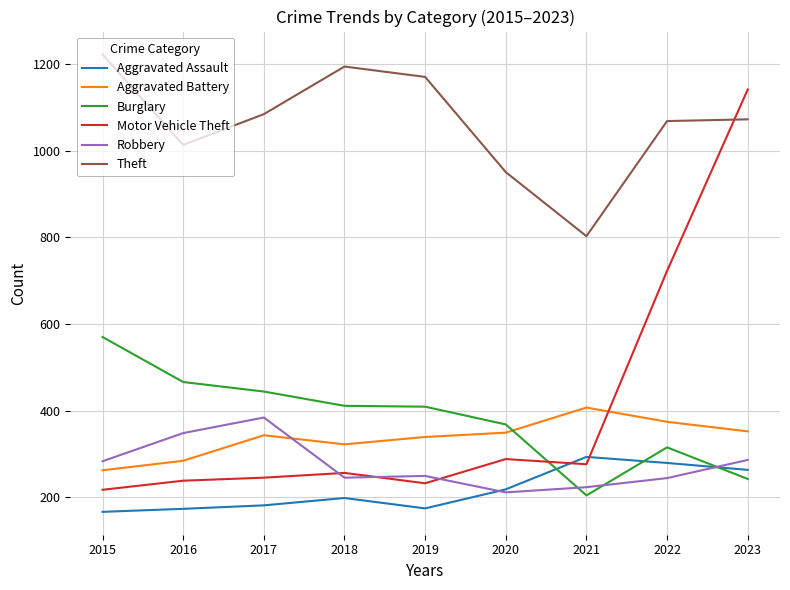

Is it true that Theft equals 623 at 2017?

False